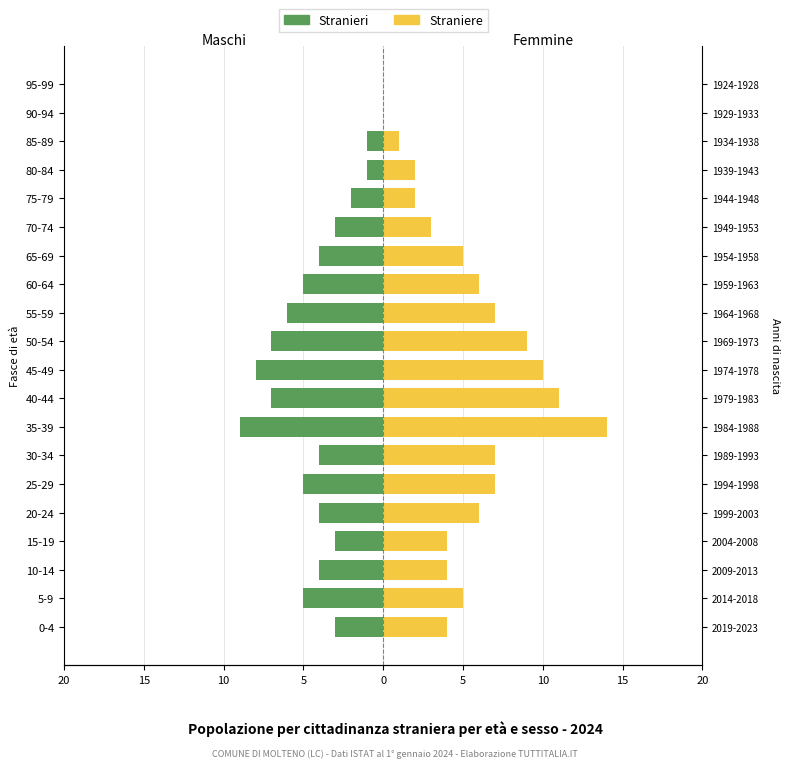

Rank the series by their average value, from highest to lowest.

Straniere, Stranieri